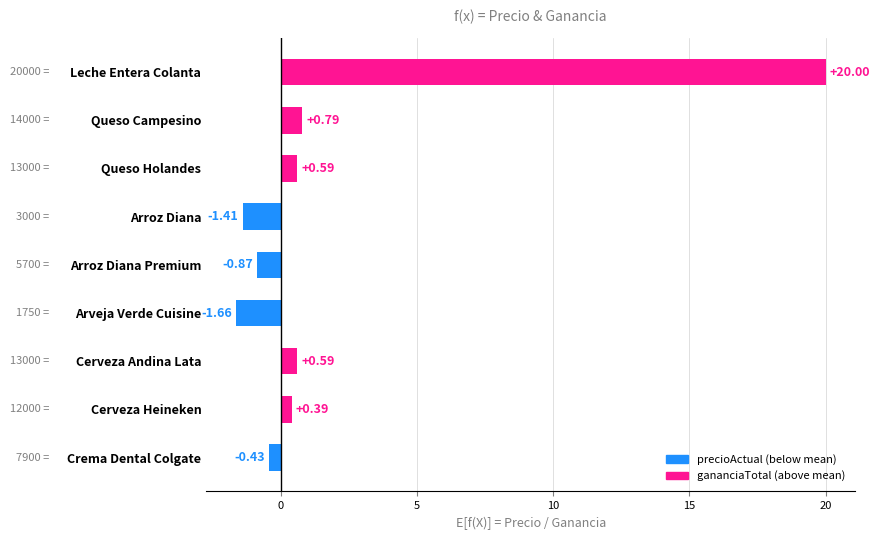

What is the label of the 4th bar from the top?

Arroz Diana